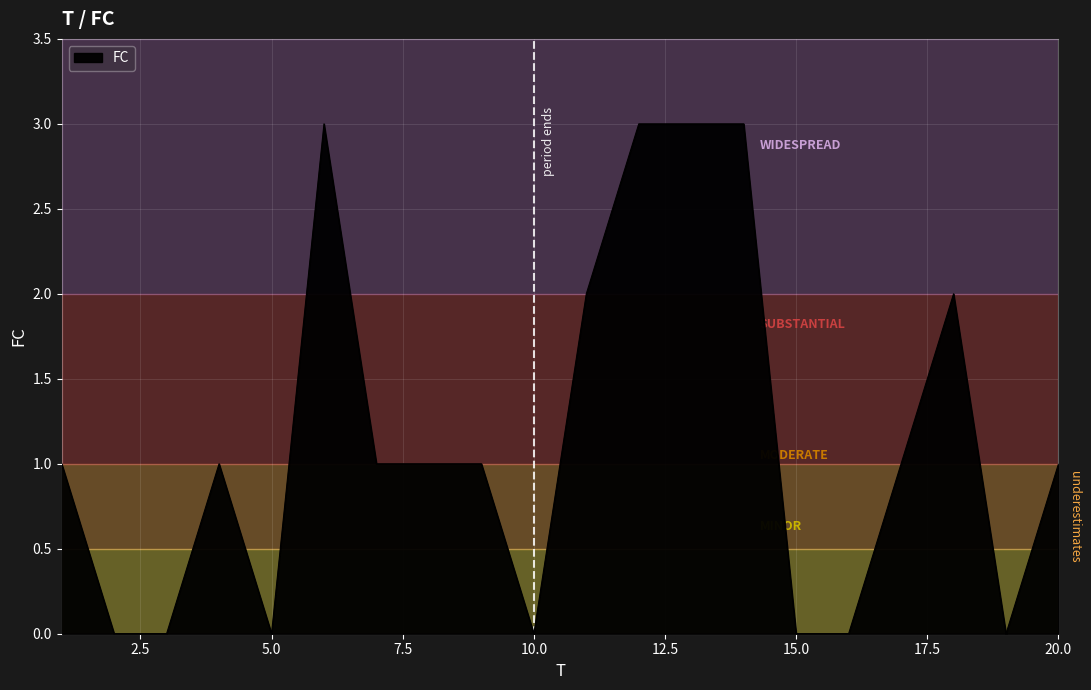

What is the maximum value shown in the chart?

3